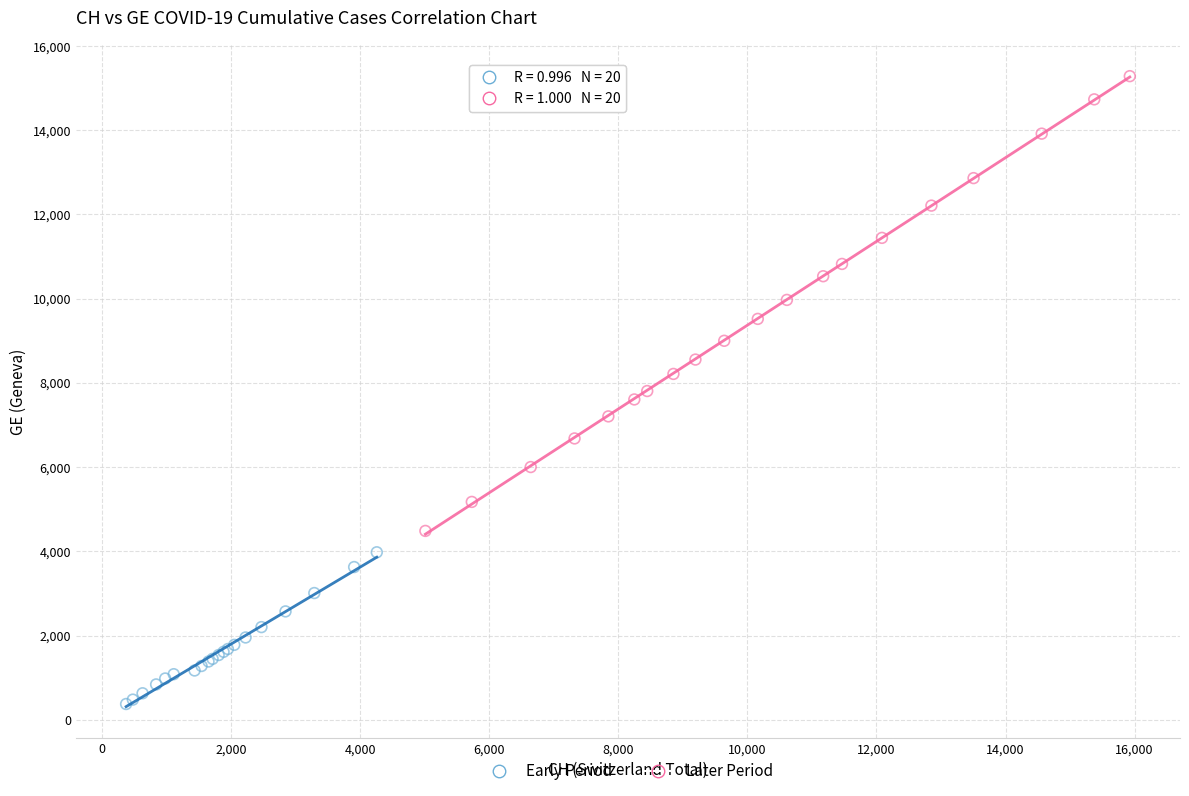

Which series reaches the maximum Y coordinate?

Later Period